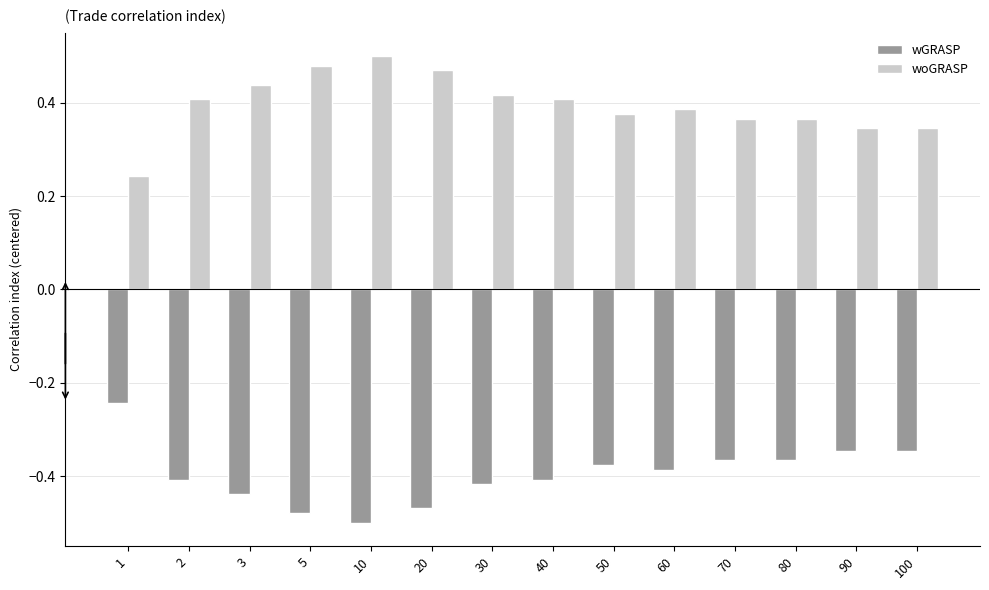

What are all the series names shown in the legend?

wGRASP, woGRASP